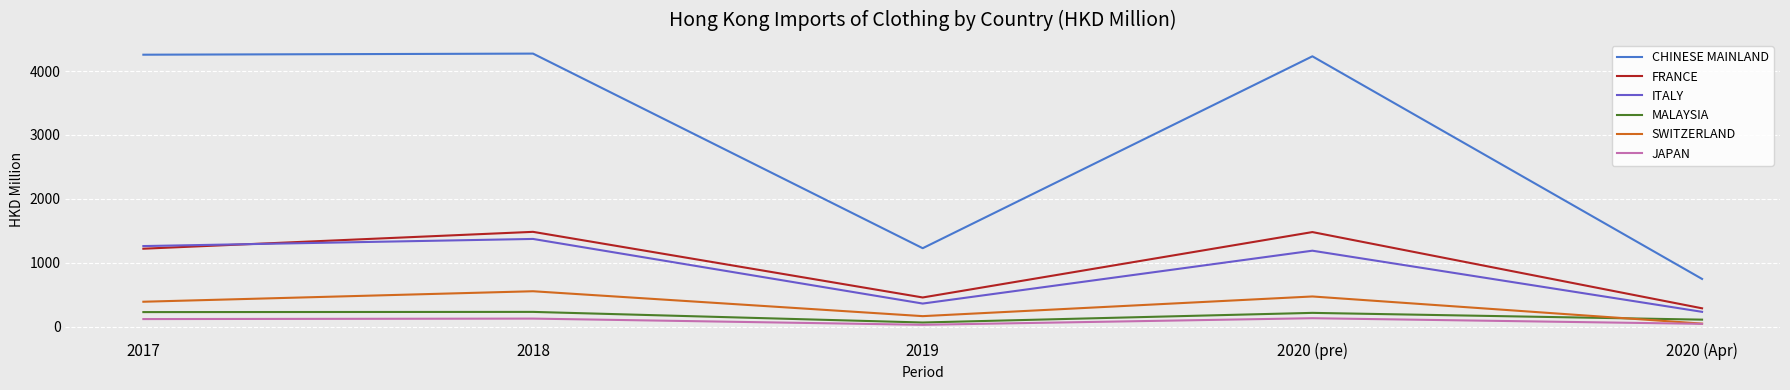

The value of CHINESE MAINLAND at 2018 is 4272.4. True or false?

True